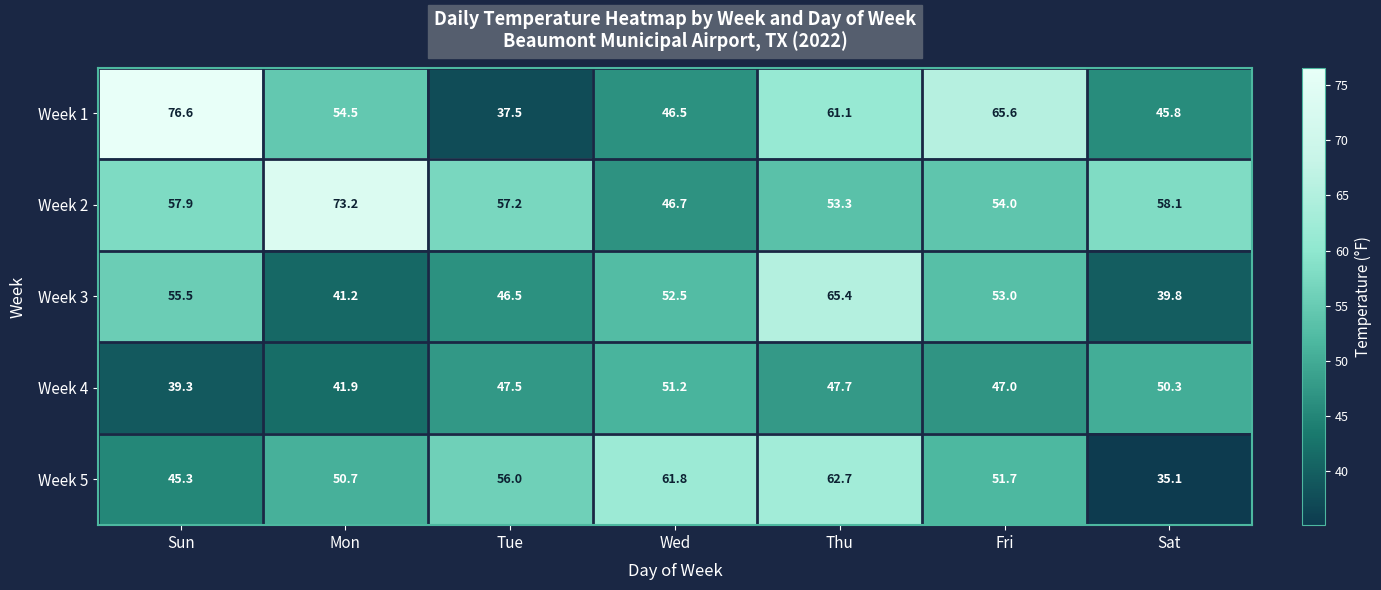

The Week 4 series shows 82.8 at Tue. True or false?

False